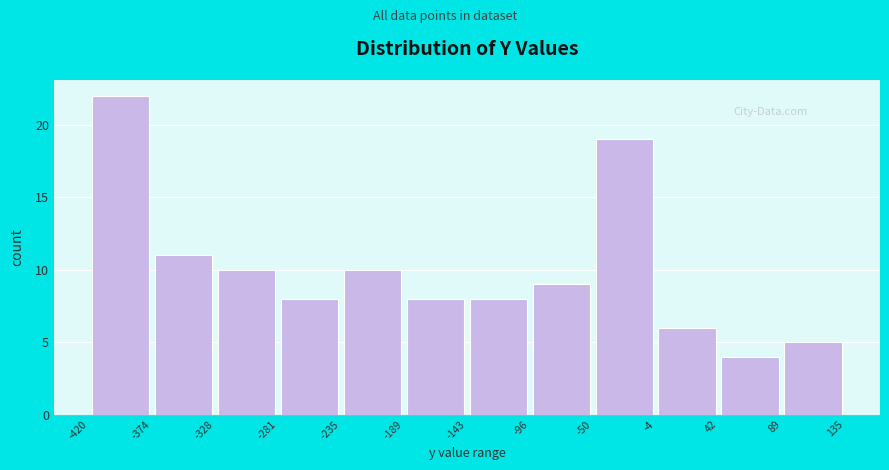

What is the height of the bar covering -4 to 42 on the x-axis? The values are not printed on the chart, so give them approximately, as read against the axis.

6